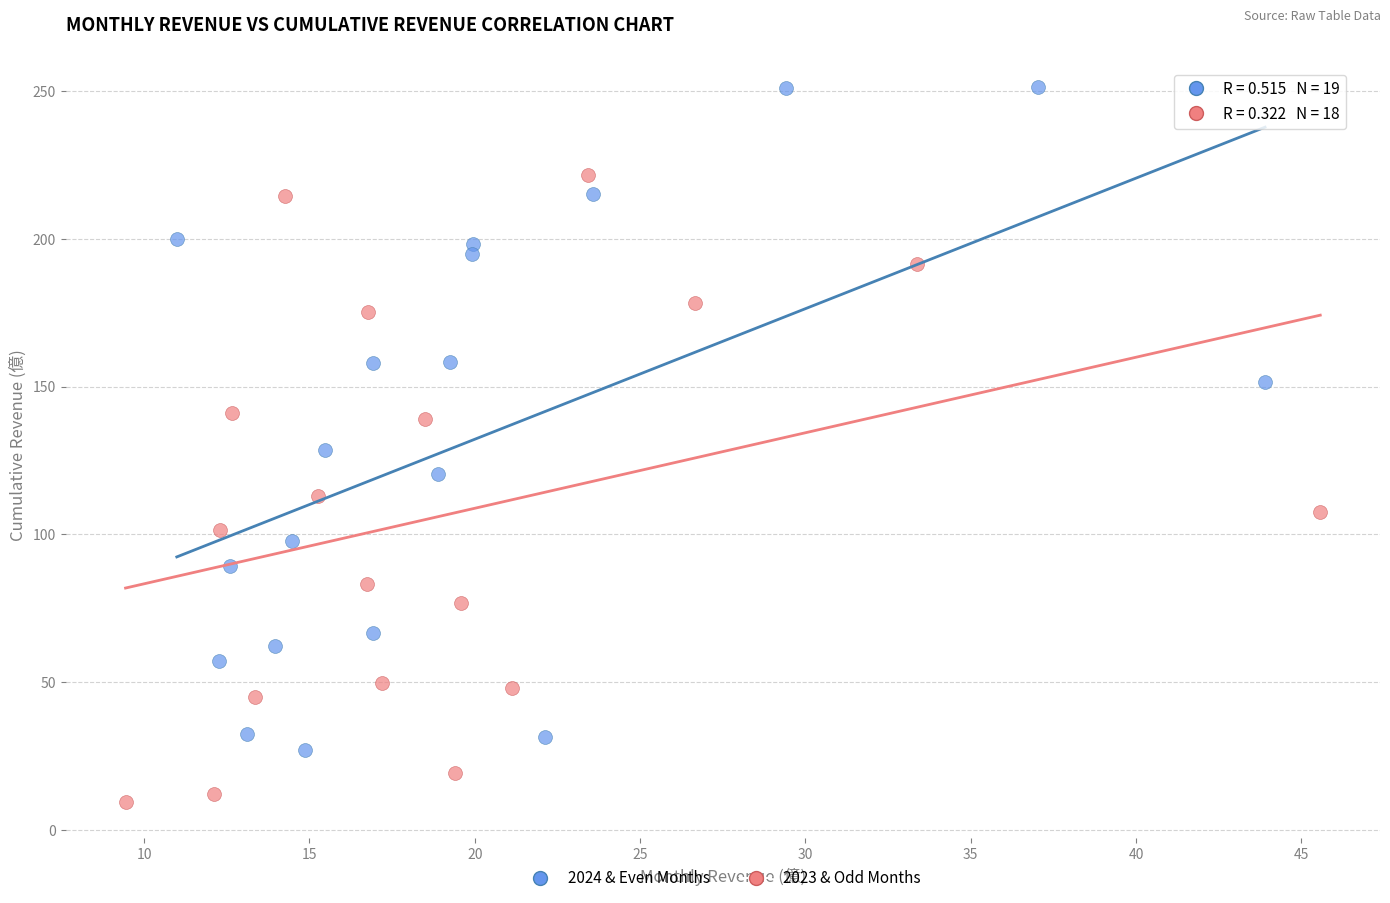

What are all the series names shown in the legend?

2024 & Even Months, 2023 & Odd Months